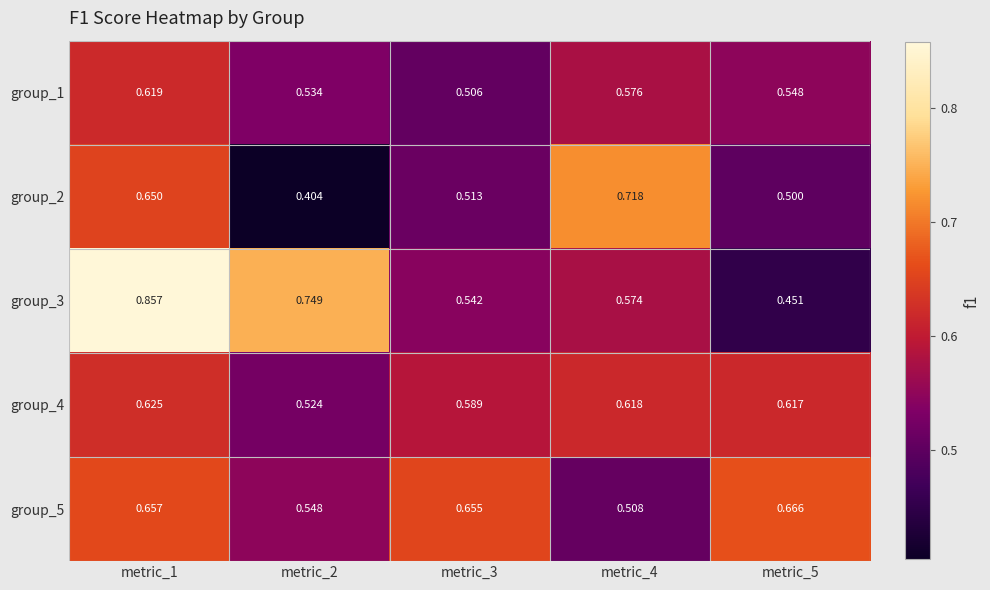

Rank the series at metric_5 from highest to lowest value.

group_5, group_4, group_1, group_2, group_3